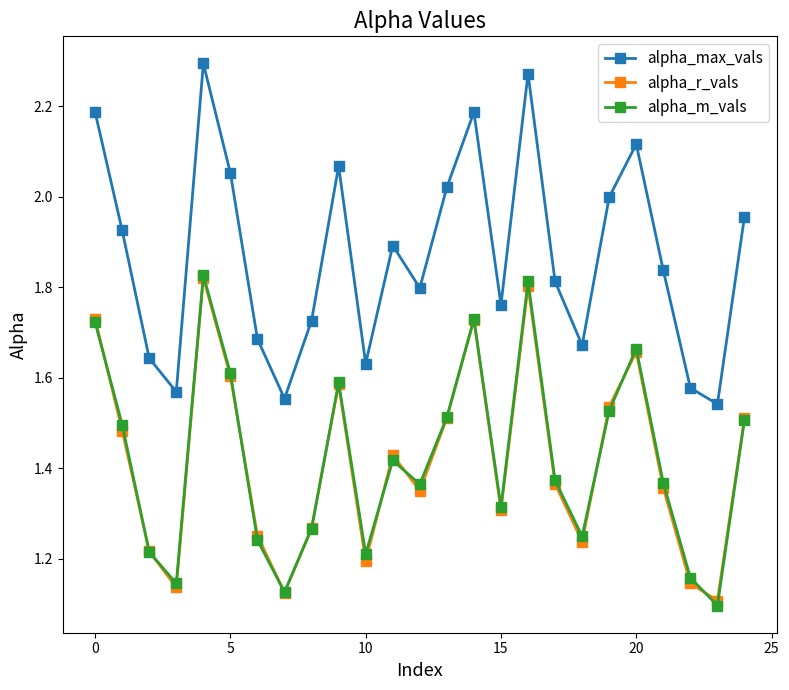

At how many categories does at least one series exceed 1?

25